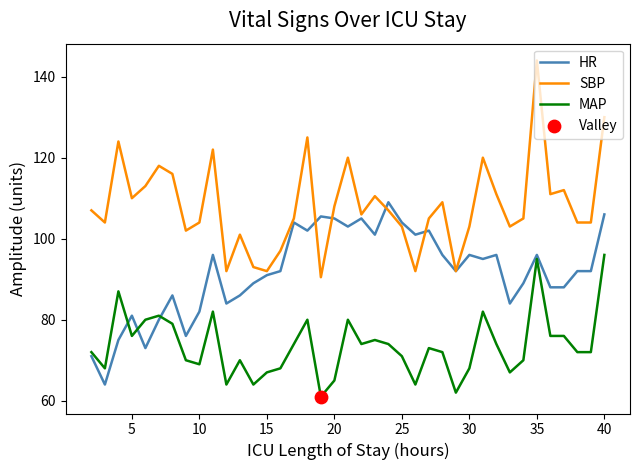

Which series has the widest spread of values?

SBP